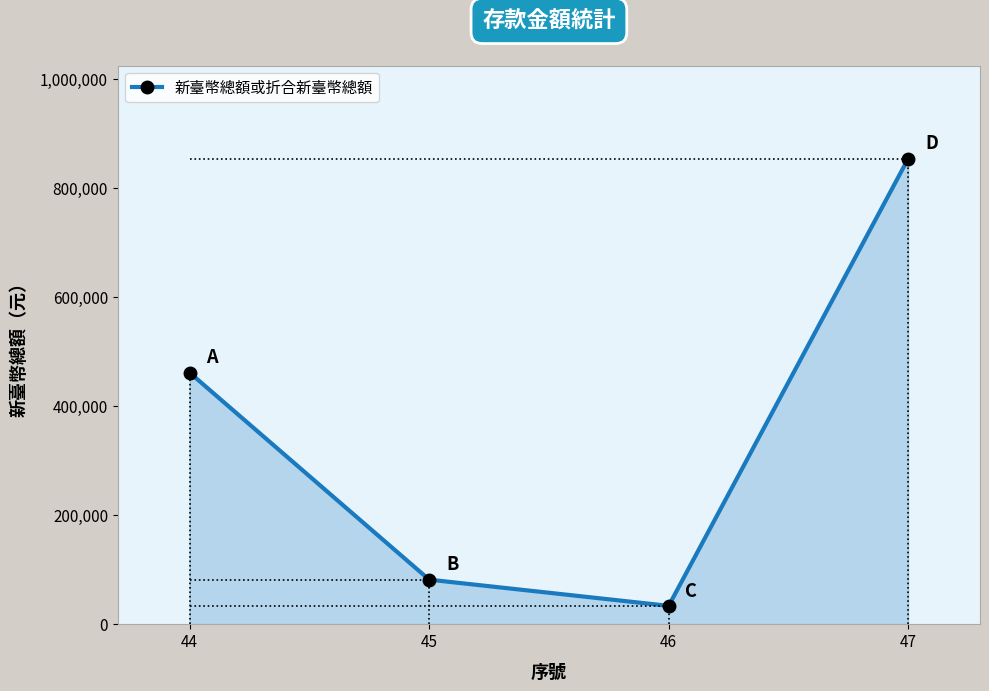

The value at 45 is 28864. True or false?

False